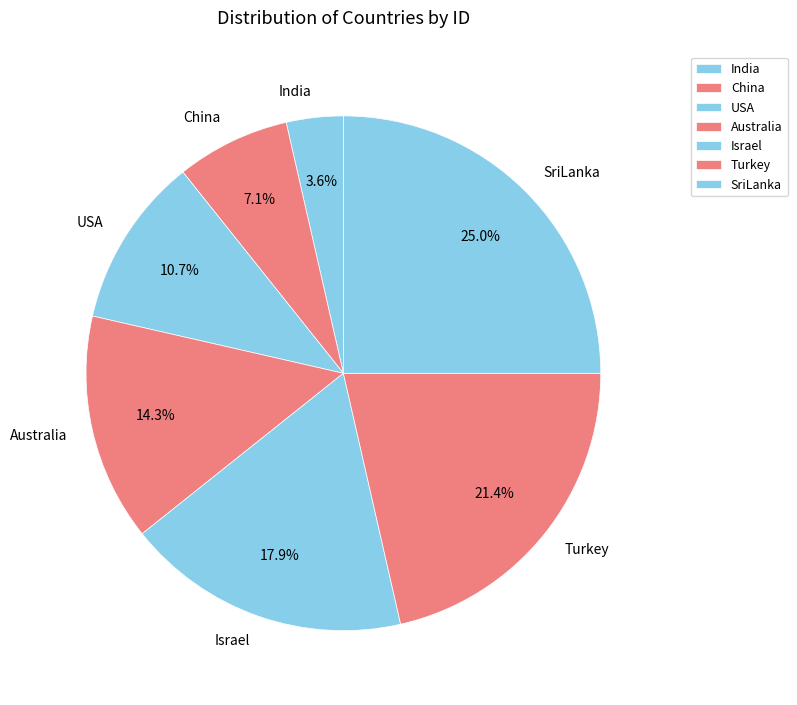

To the nearest percent, what is the difference between the China and USA slice percentages?

4%